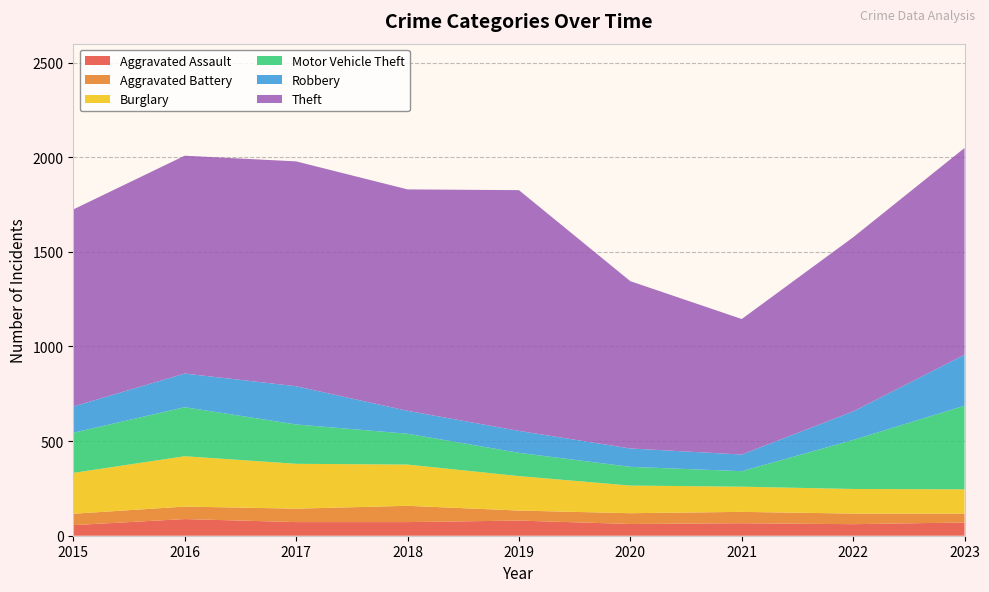

Reading right to left, extract all data points from this chart.

Aggravated Assault: 70	61	66	62	80	72	72	88	56
Aggravated Battery: 47	56	60	57	53	86	71	66	60
Burglary: 128	130	133	146	182	218	237	266	216
Motor Vehicle Theft: 442	259	82	99	123	163	208	259	212
Robbery: 269	151	88	97	116	121	202	178	139
Theft: 1093	920	716	884	1272	1170	1188	1151	1041